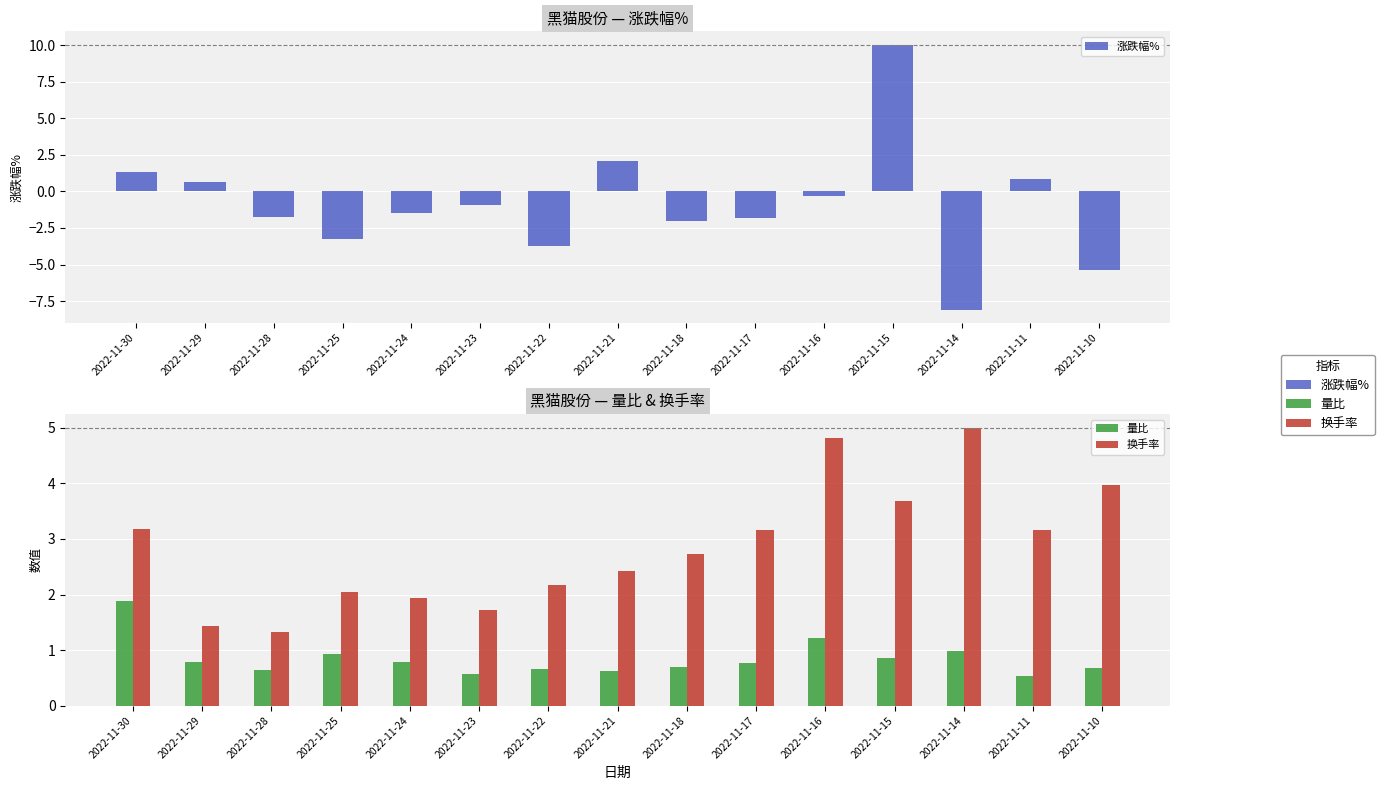

What are all the series names shown in the legend?

涨跌幅%, 量比, 换手率